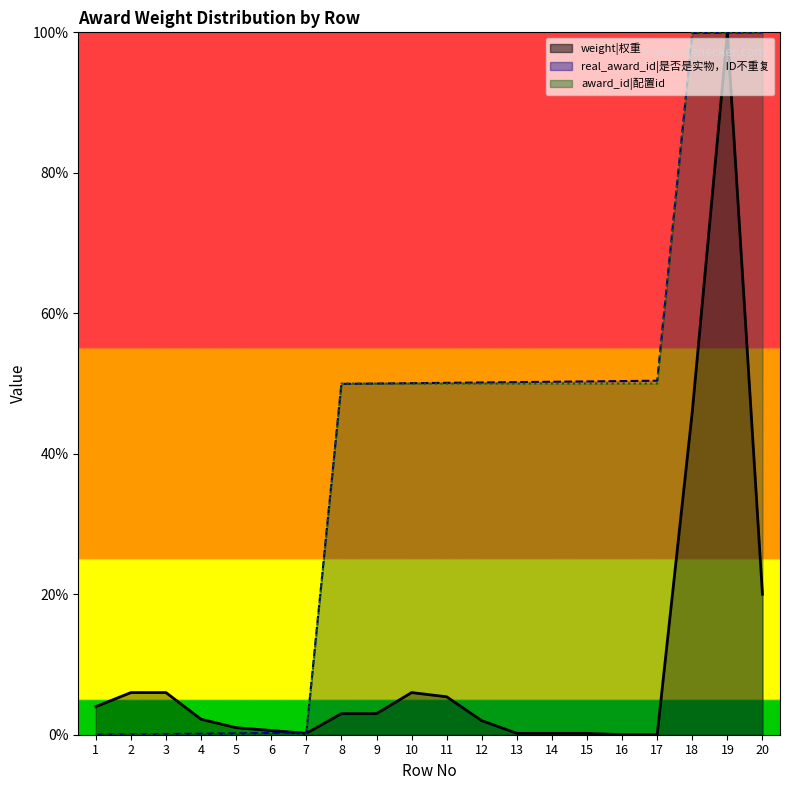

What are all the series names shown in the legend?

real_award_id, weight, award_id